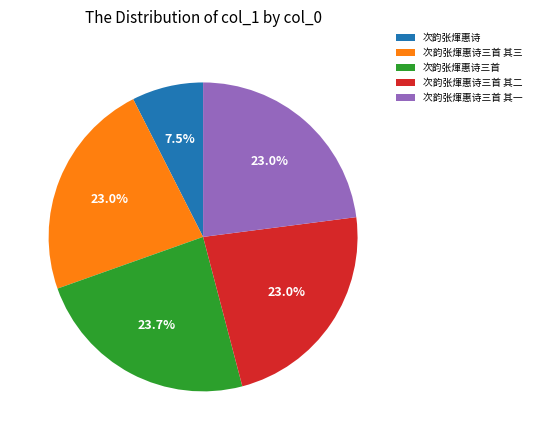

What portion of the pie excludes 次韵张煇惠诗三首 其三?

77.0%